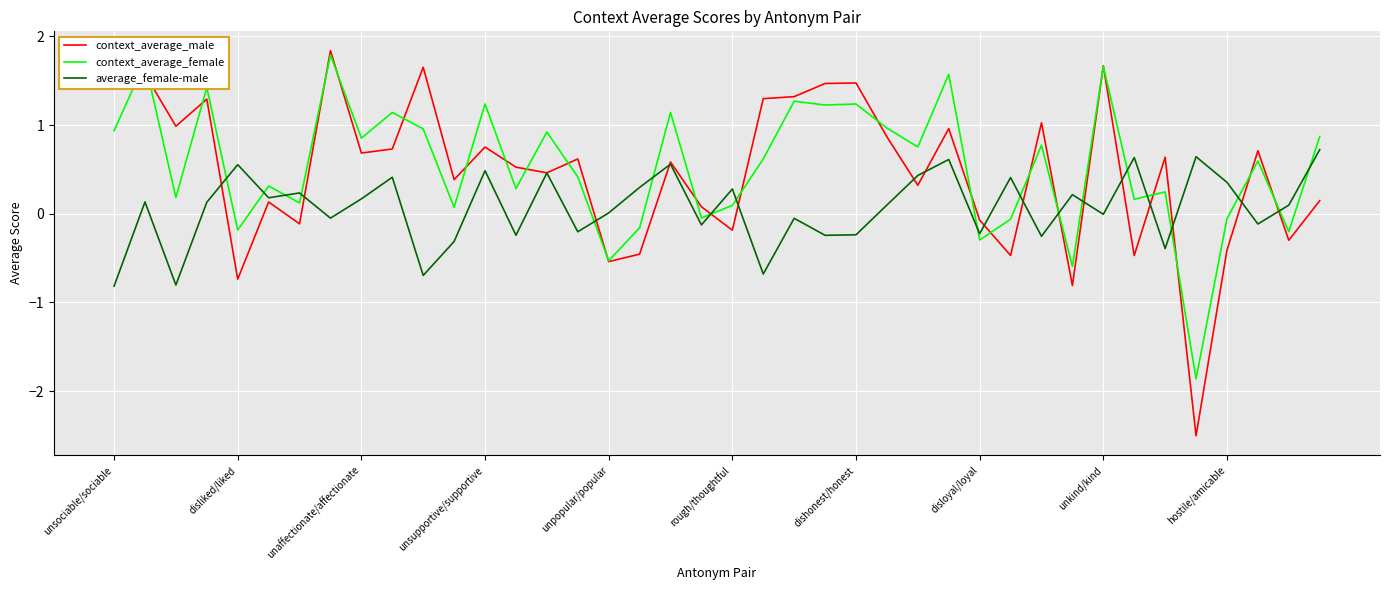

How many lines are shown in the chart?

3